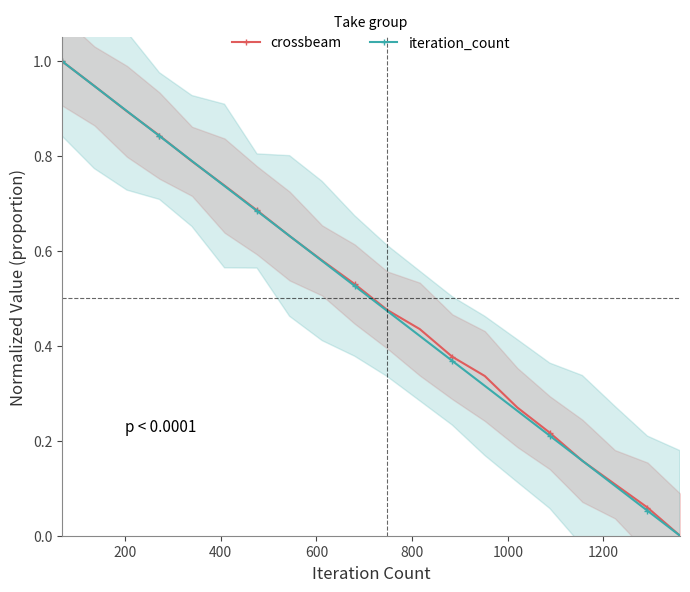

What is the value of the iteration_count point at the 1st from the left?

1.0